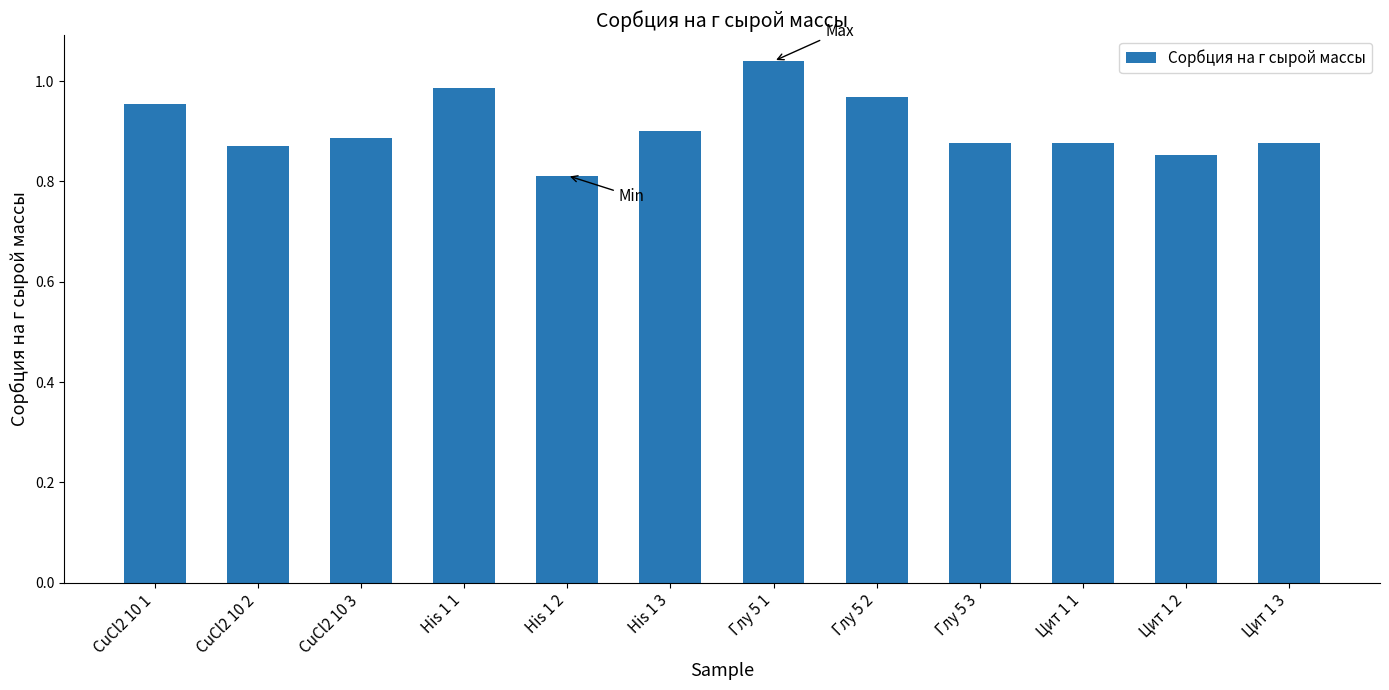

What is the difference between the second highest and minimum values?

0.2